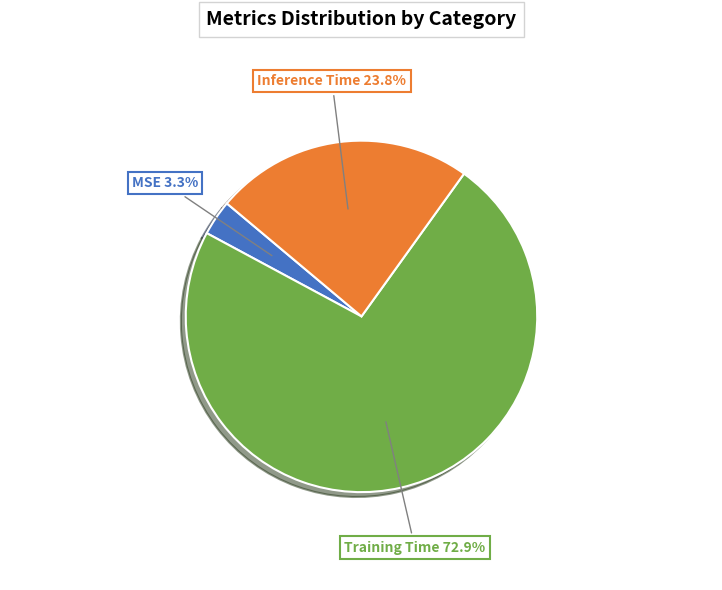

Does Inference Time represent more than half of the total?

No